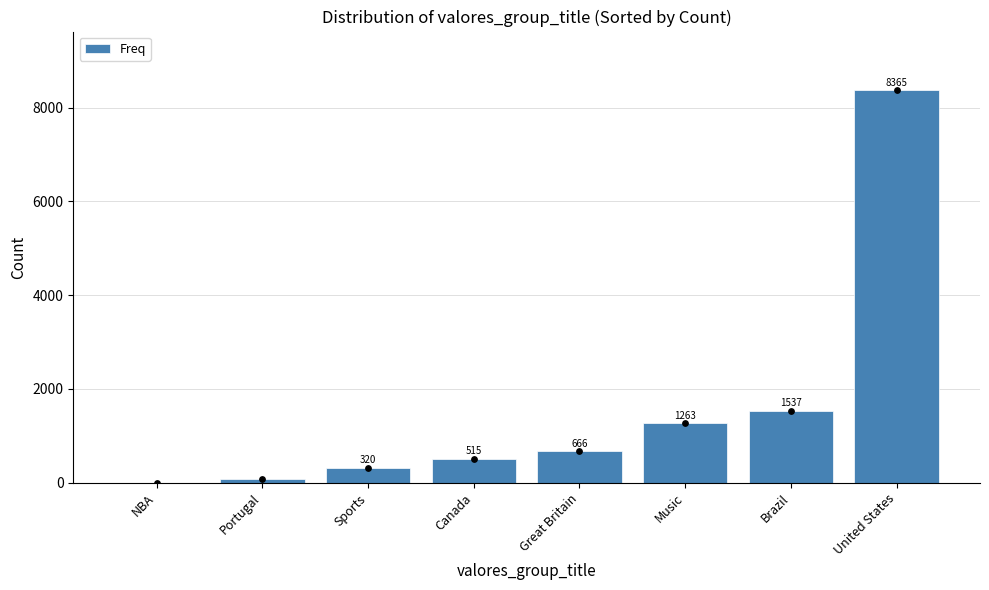

What is the change in value from Portugal to Great Britain?

+587